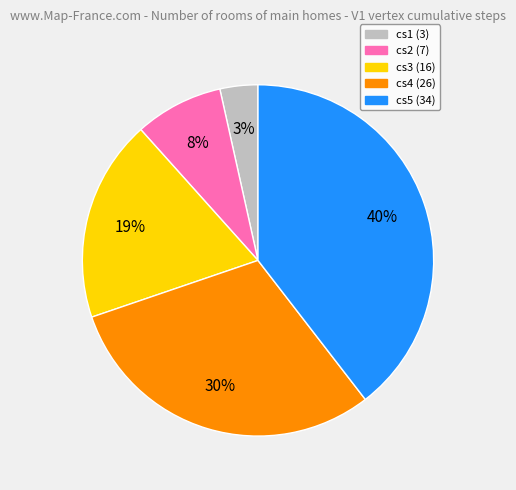

How many segments does this pie chart have?

5